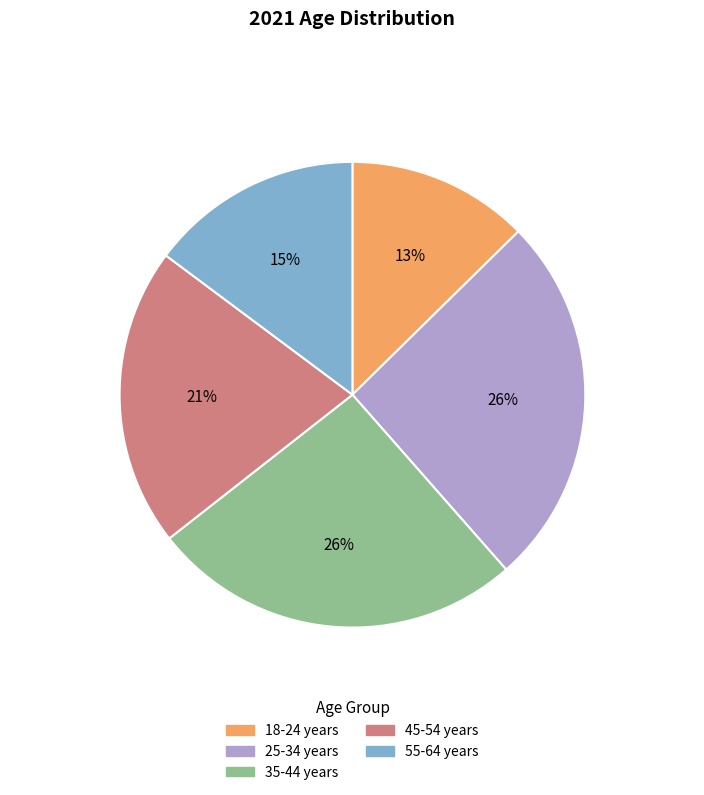

What is the ratio of the value at 45-54 years to the value at 35-44 years?

0.8